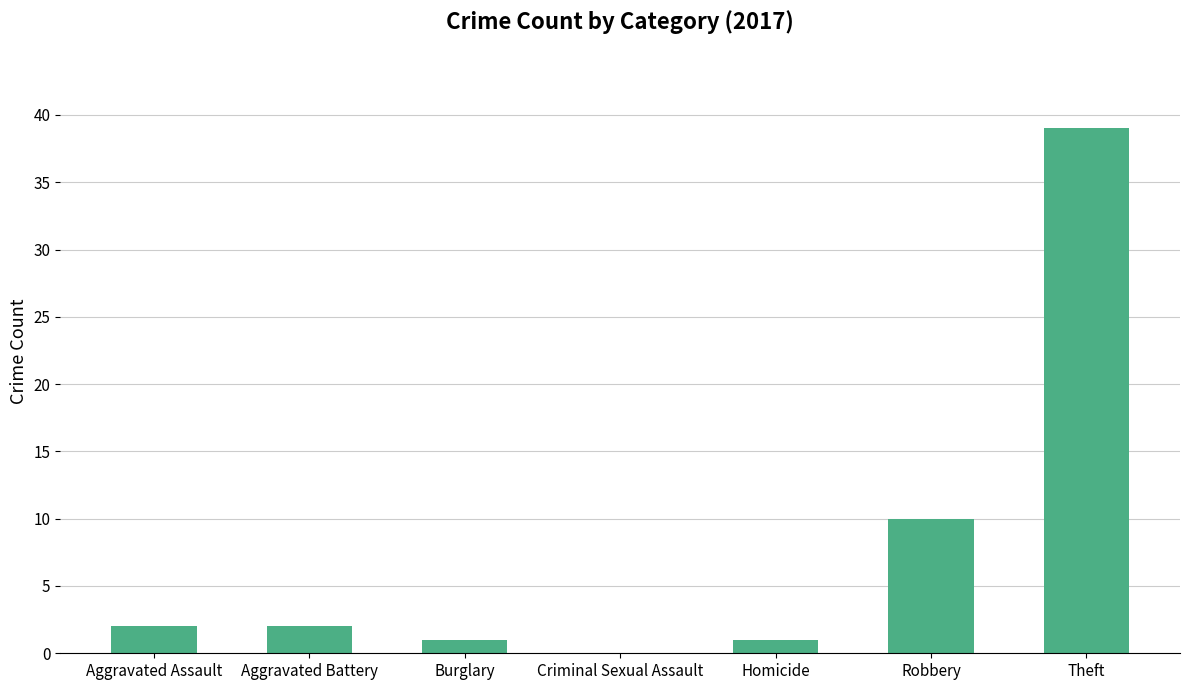

Reading right to left, what are all the values shown in this chart?

39	10	1	0	1	2	2